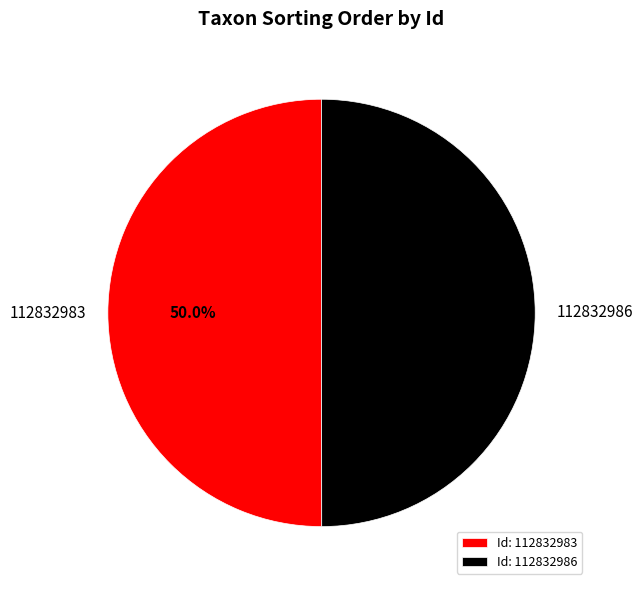

Approximately how many times larger is the value at 112832986 compared to 112832983?

1.0